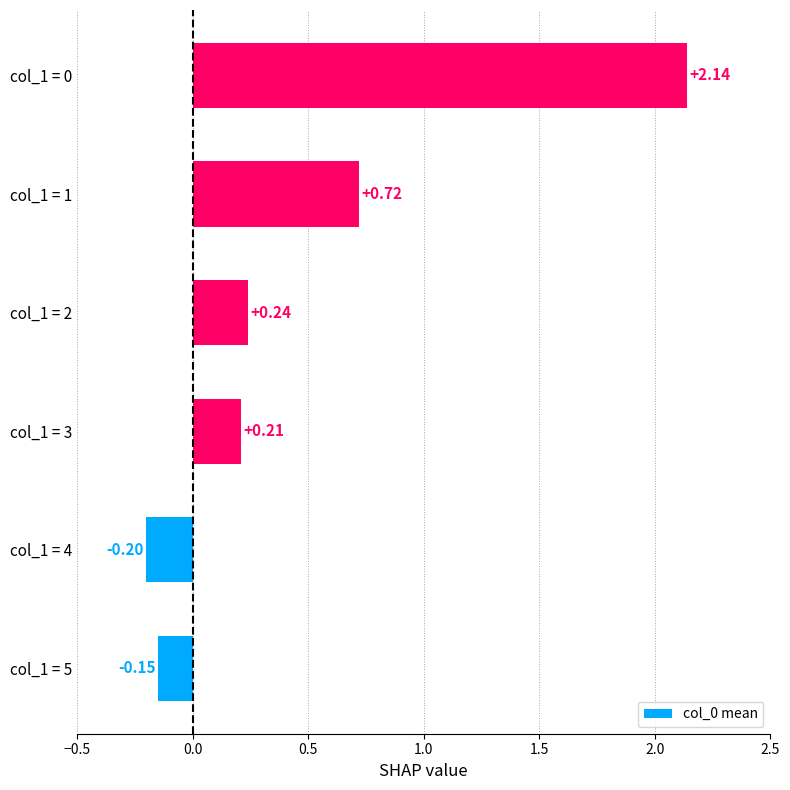

How many data points are above 0?

4